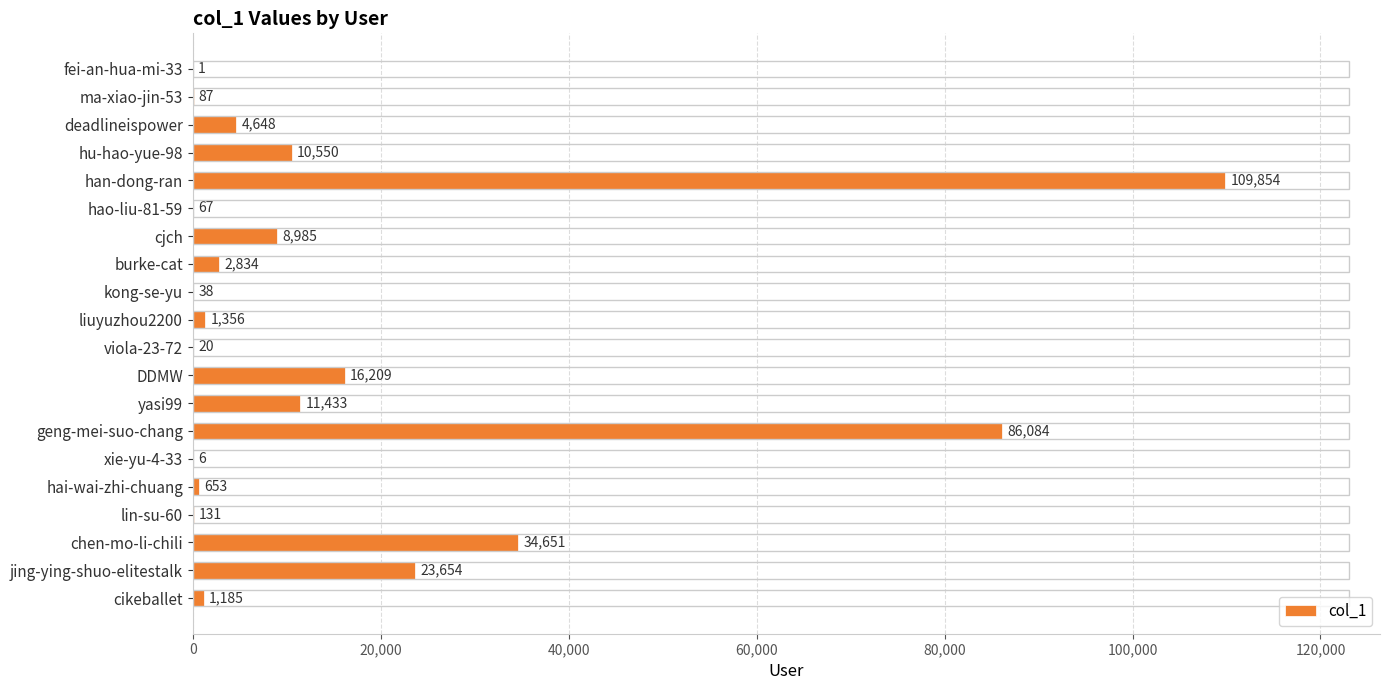

What is the greatest value displayed?

109854